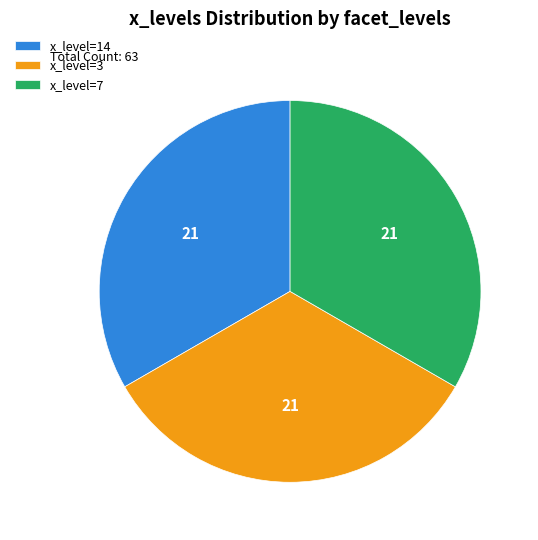

Does x_level=7 account for over 50% of the chart?

No